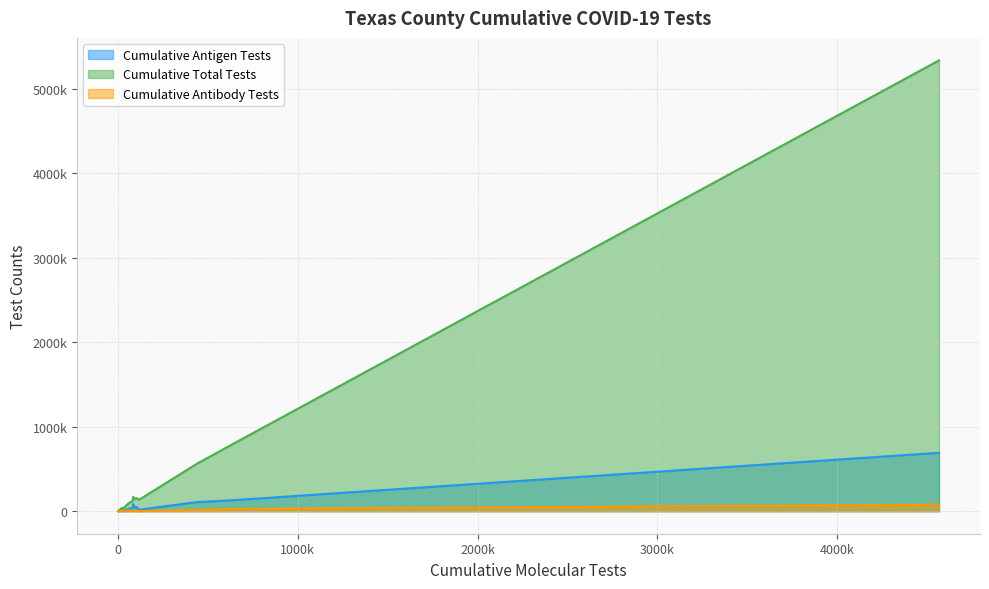

How many lines are shown in the chart?

3